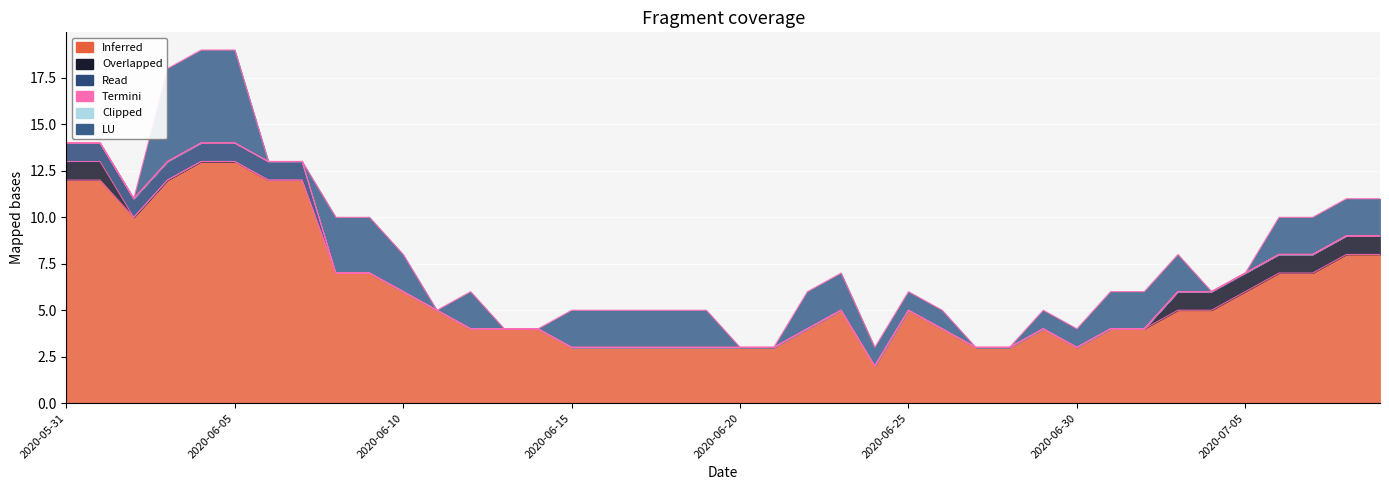

Rank the categories by CH value from lowest to highest.

2020-06-24, 2020-06-15, 2020-06-16, 2020-06-17, 2020-06-18, 2020-06-19, 2020-06-20, 2020-06-21, 2020-06-27, 2020-06-28, 2020-06-30, 2020-06-12, 2020-06-13, 2020-06-14, 2020-06-22, 2020-06-26, 2020-06-29, 2020-07-01, 2020-07-02, 2020-06-11, 2020-06-23, 2020-06-25, 2020-07-03, 2020-07-04, 2020-06-10, 2020-07-05, 2020-06-08, 2020-06-09, 2020-07-06, 2020-07-07, 2020-07-08, 2020-07-09, 2020-06-02, 2020-05-31, 2020-06-01, 2020-06-03, 2020-06-06, 2020-06-07, 2020-06-04, 2020-06-05